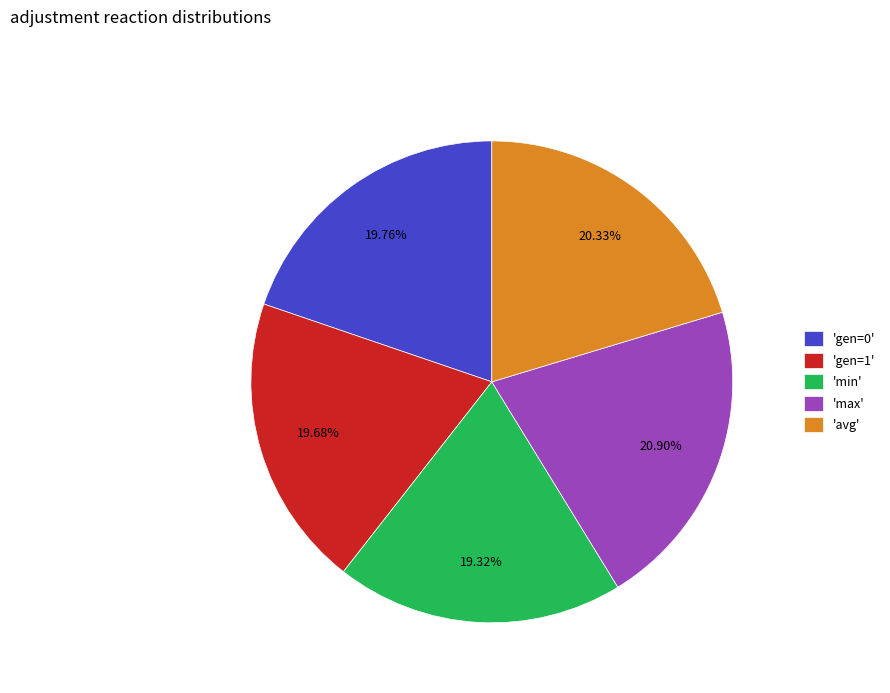

Does any single category account for the majority?

No